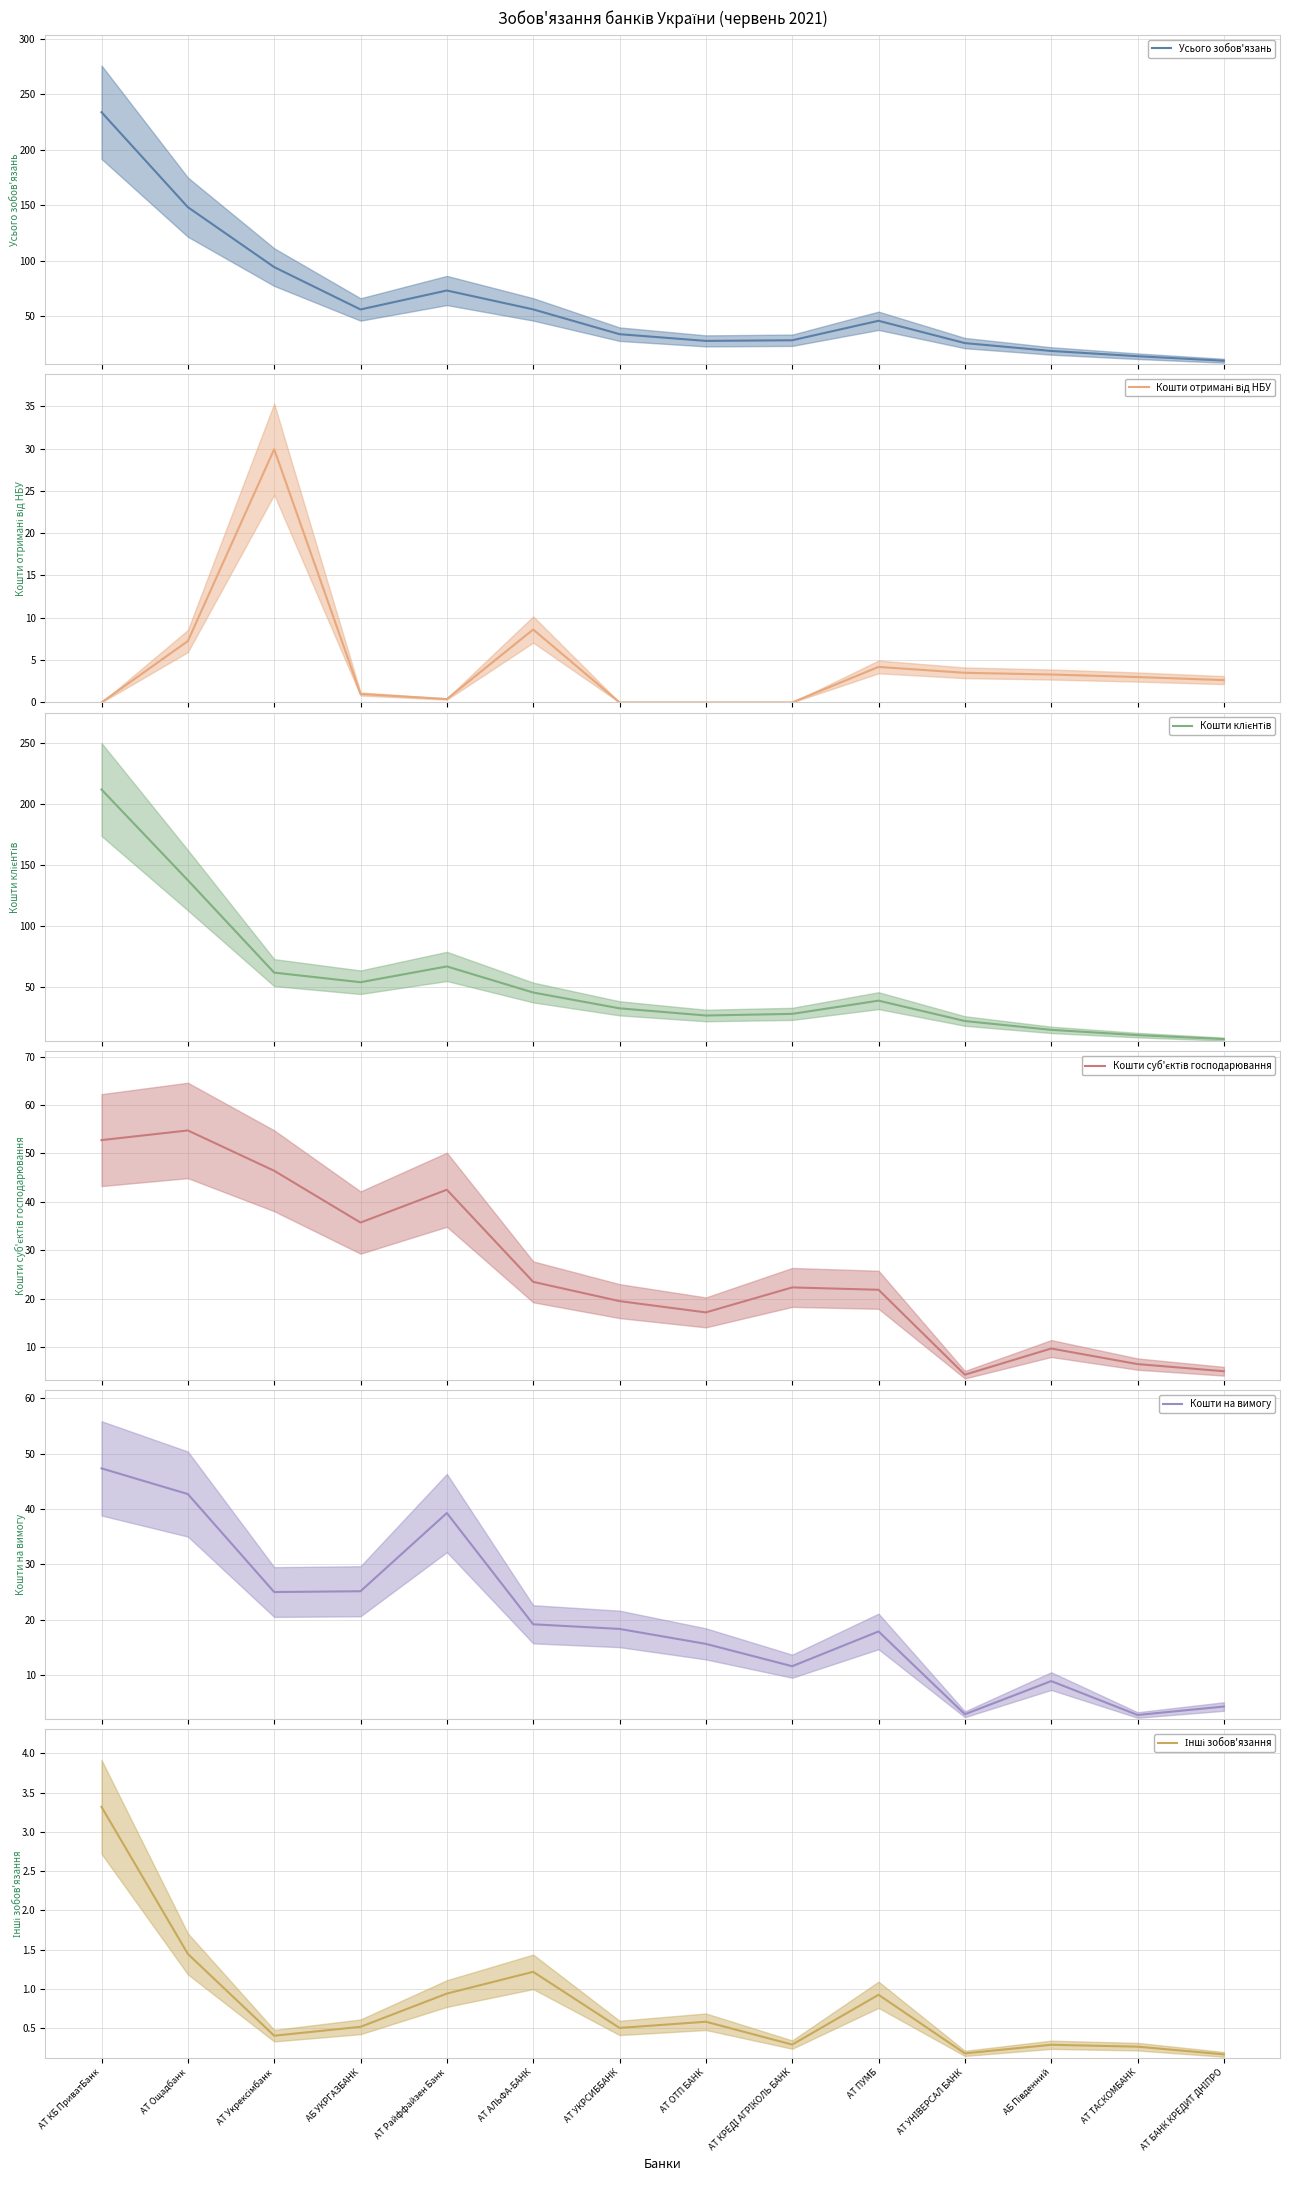

Which series has the largest total across all categories?

Усього зобов'язань